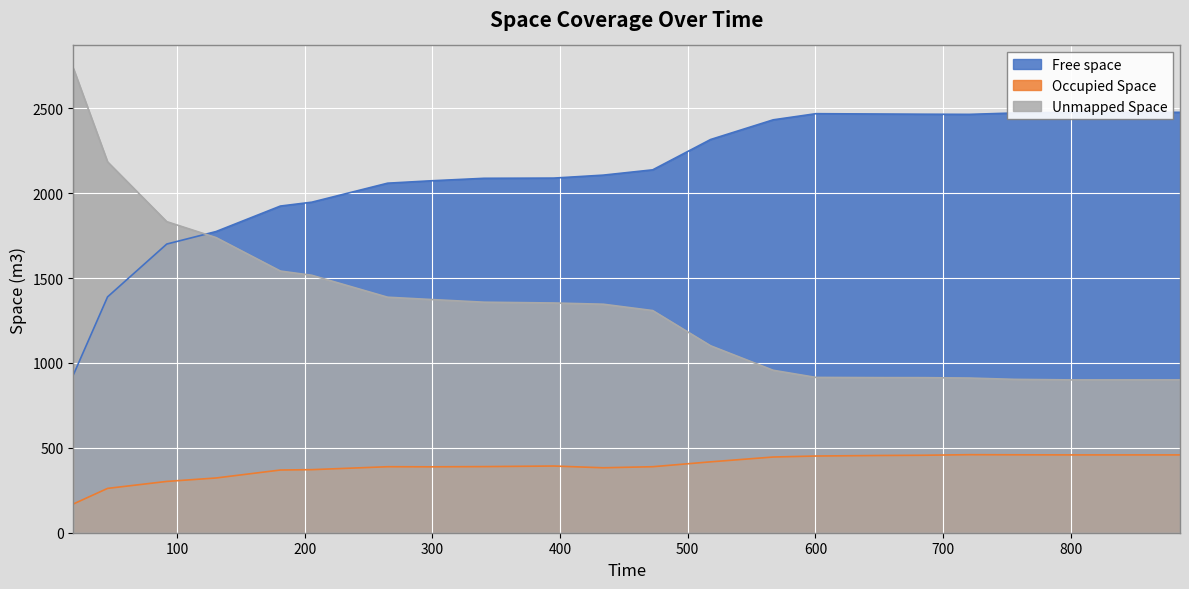

True or false: Occupied Space and Free space intersect in this chart.

False